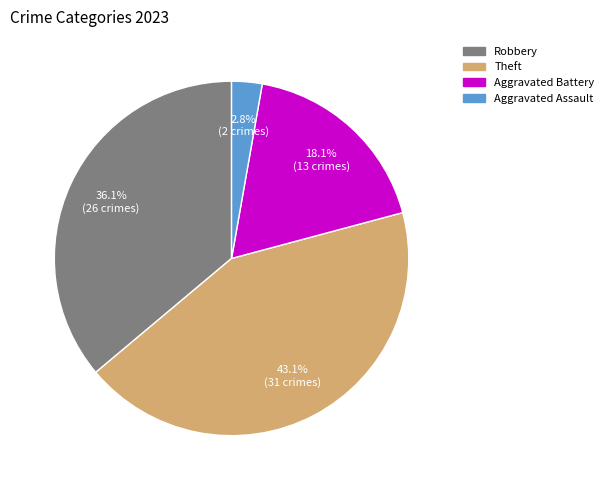

Which category has the smallest portion of the pie?

Aggravated Assault